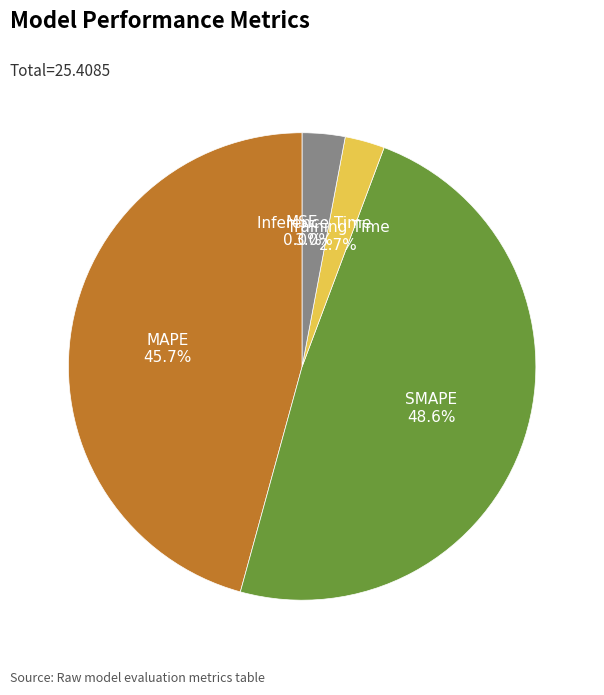

Which has a higher value, Training Time or MAPE?

MAPE